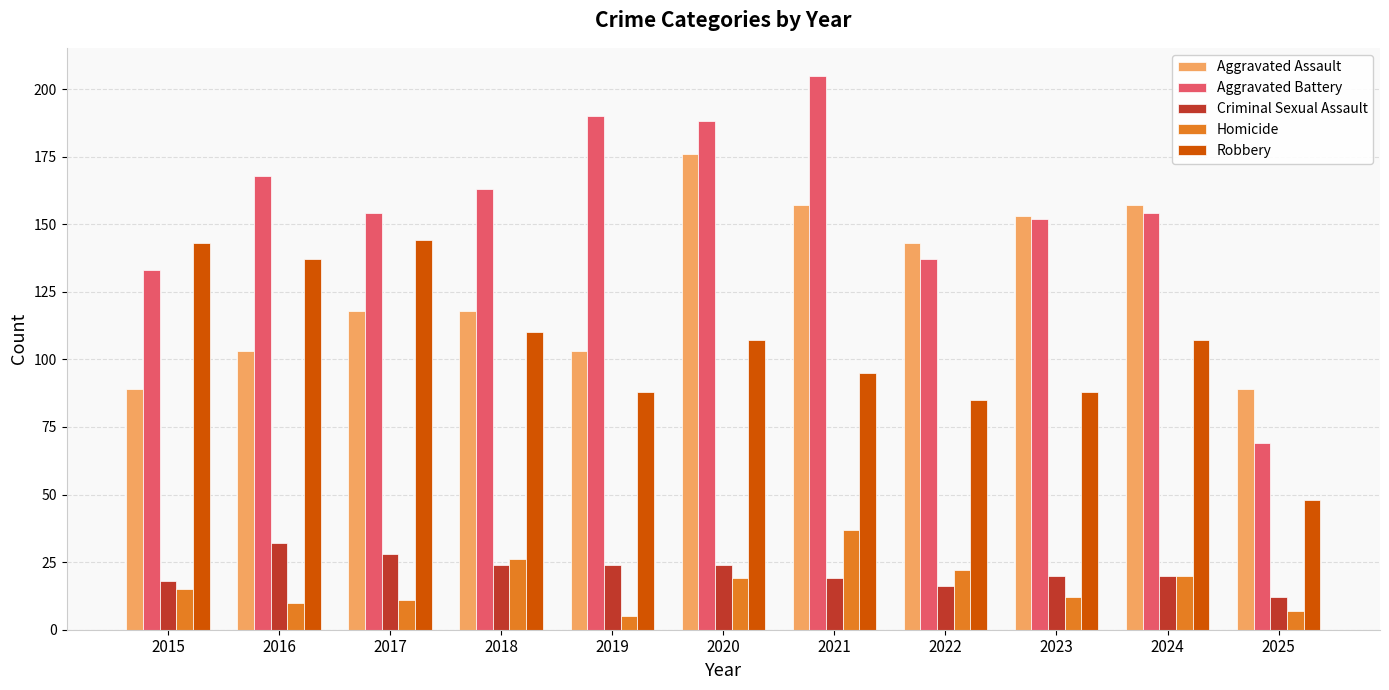

What is the difference between the maximum and minimum values in the Robbery series?

96